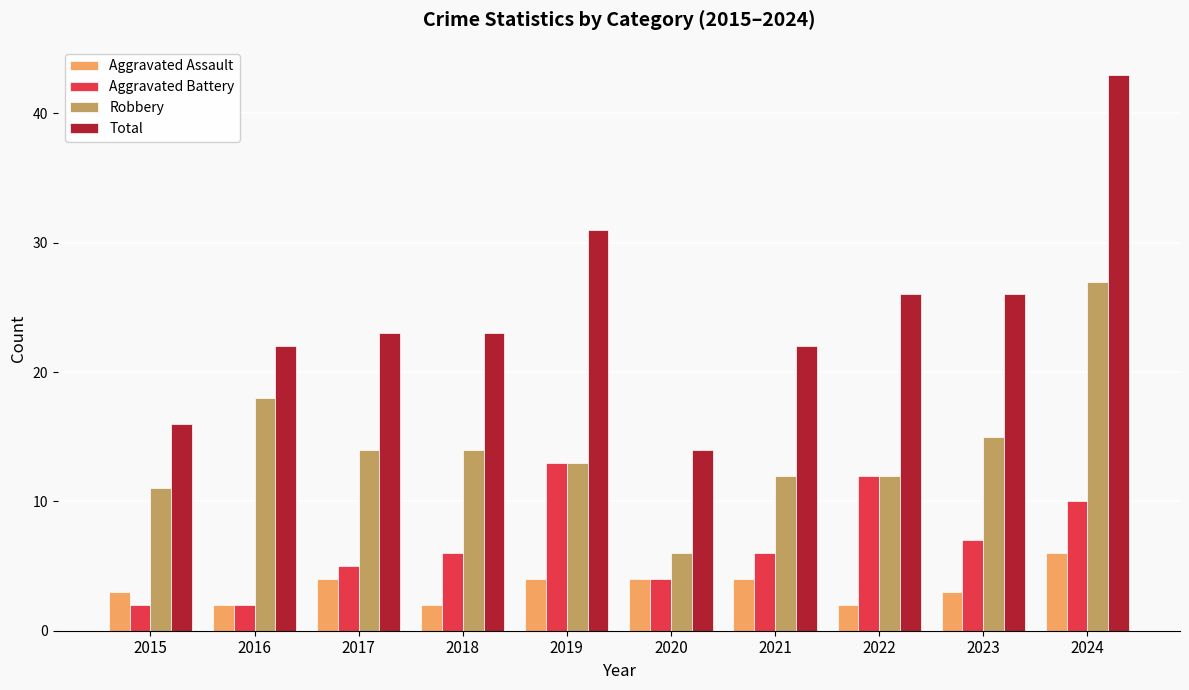

What is the total value across all series at 2022?

52